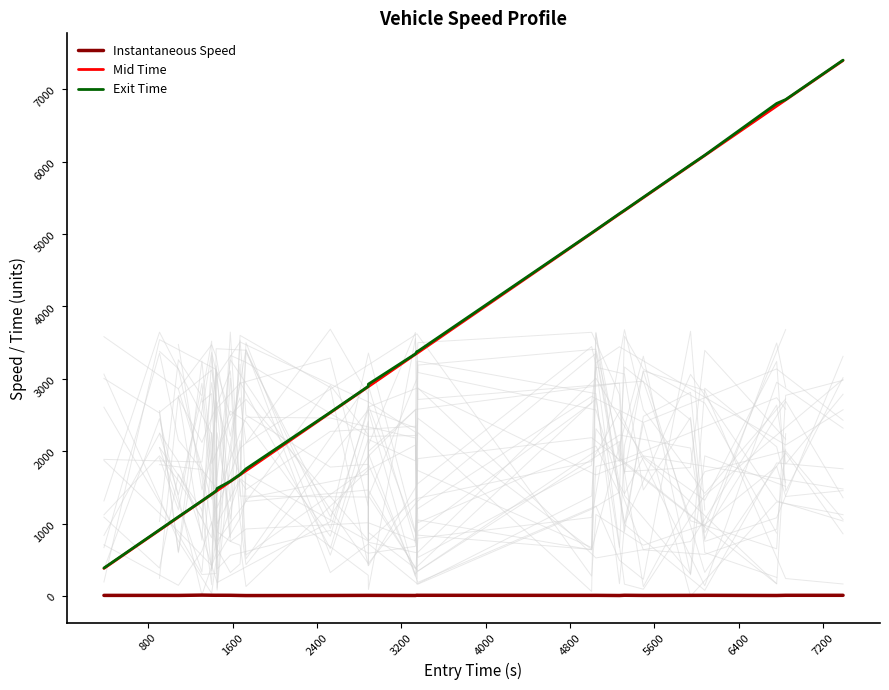

True or false: Exit Time and Instantaneous Speed intersect in this chart.

False